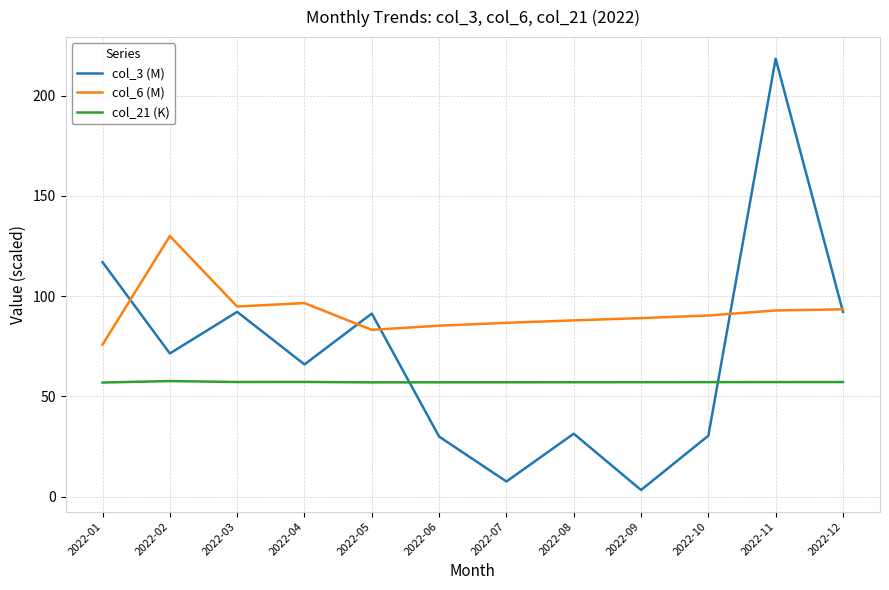

How many intersections are there between col_21 (K) and col_3 (M)?

2